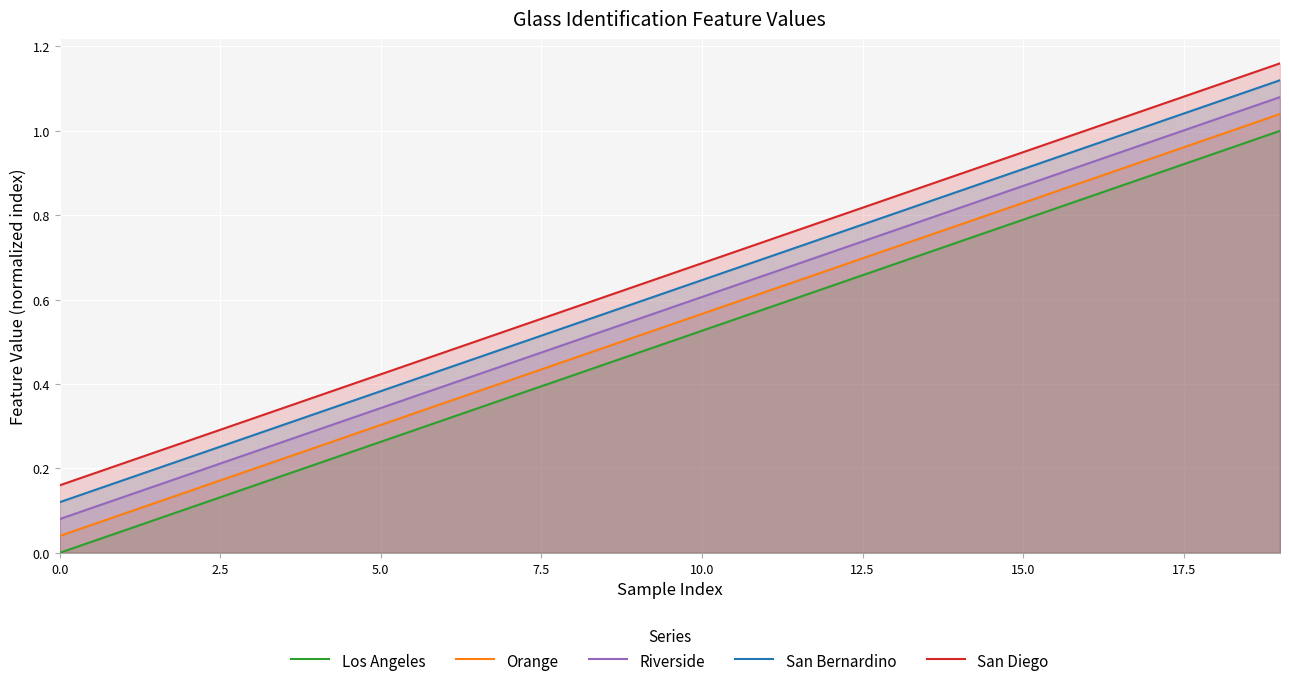

Does the chart display data point markers on the line(s)?

No